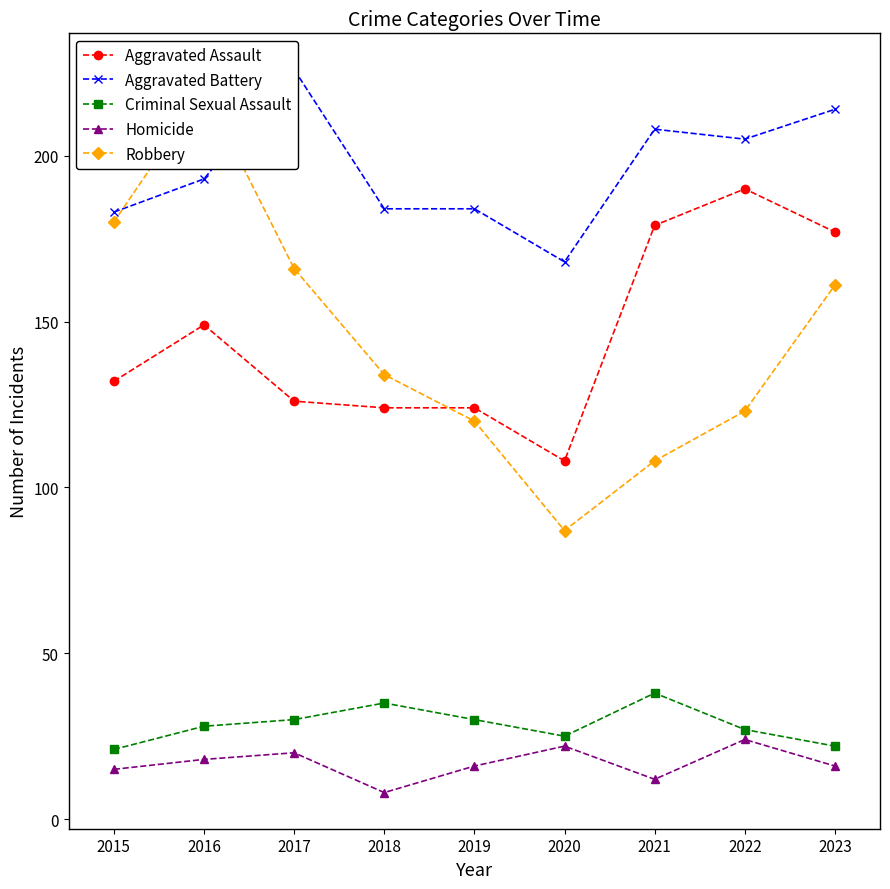

What is the difference between the maximum and minimum values in the Homicide series?

16